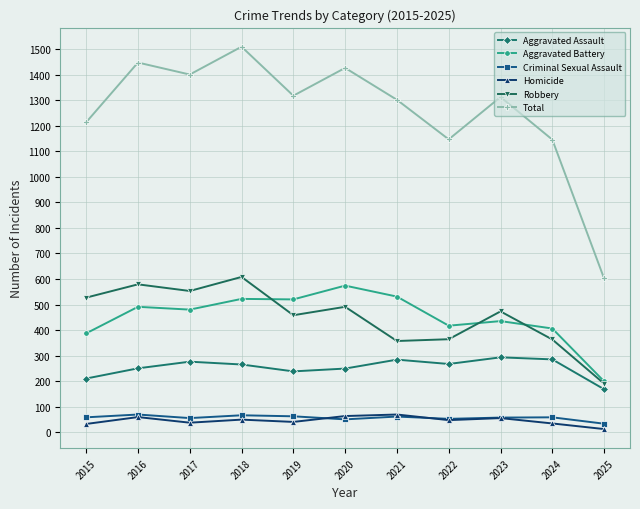

Is the value of Total at 2015 greater than the value of Homicide at 2023?

Yes